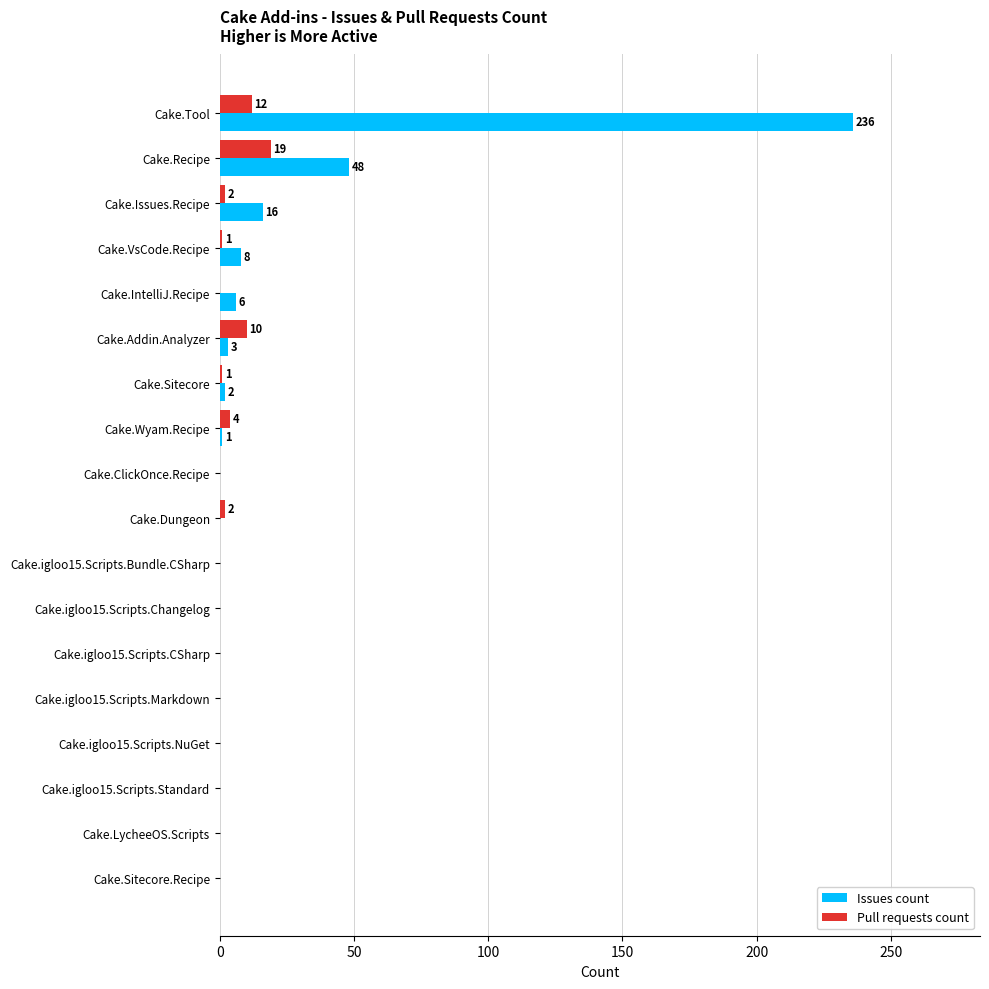

What value does the Pull requests count series have at Cake.Recipe?

19